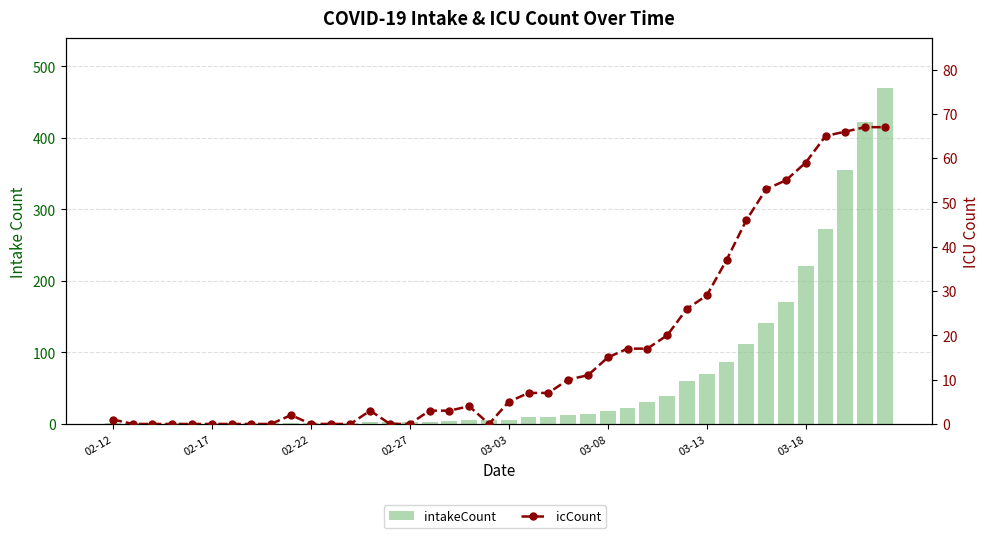

At which category is the sum across all series the highest?

39